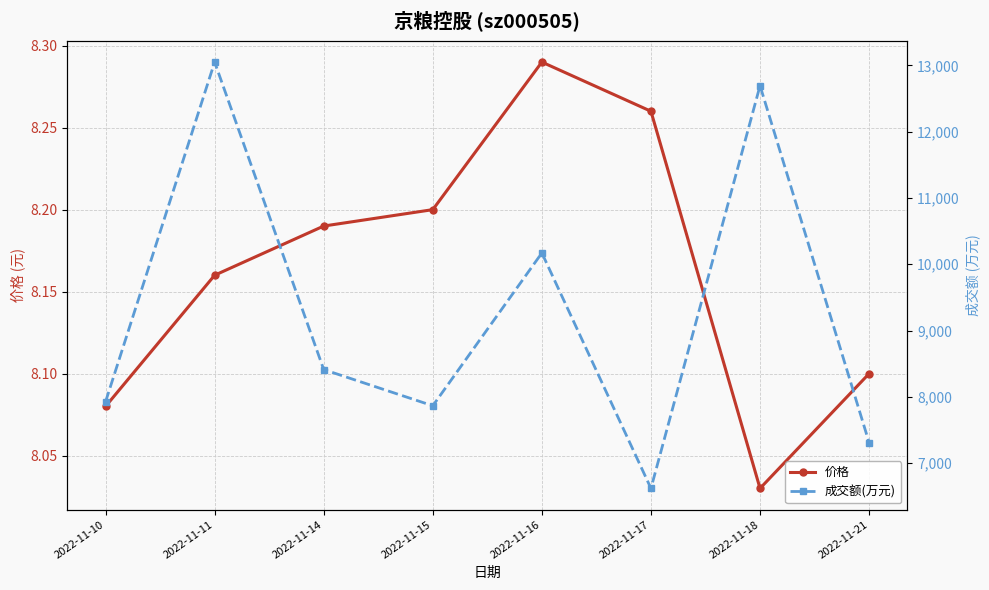

The 价格 series shows 8.3 at 2022-11-17. True or false?

True